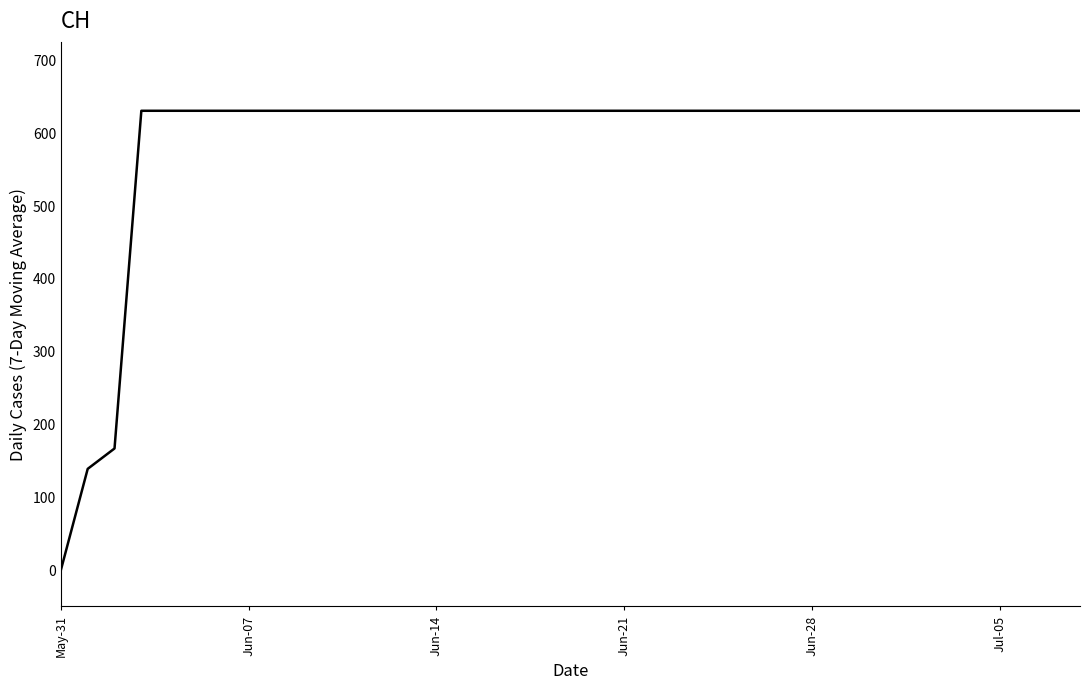

What is the sum of all values?

23022